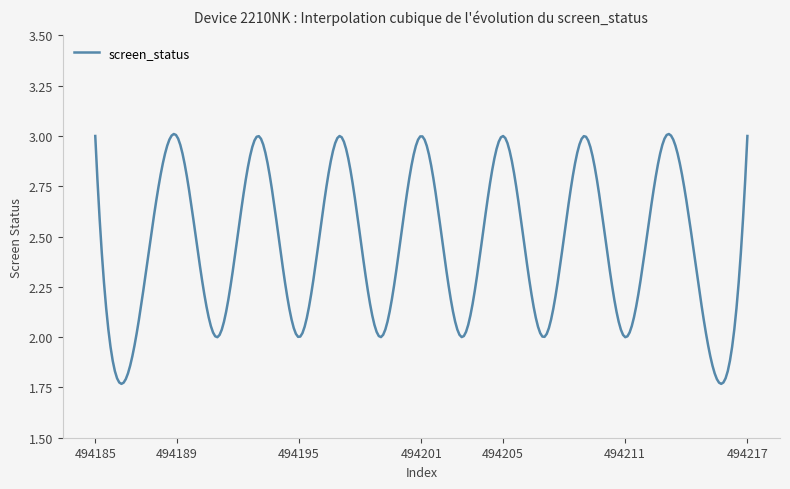

What is the difference between the maximum and minimum values?

1.2